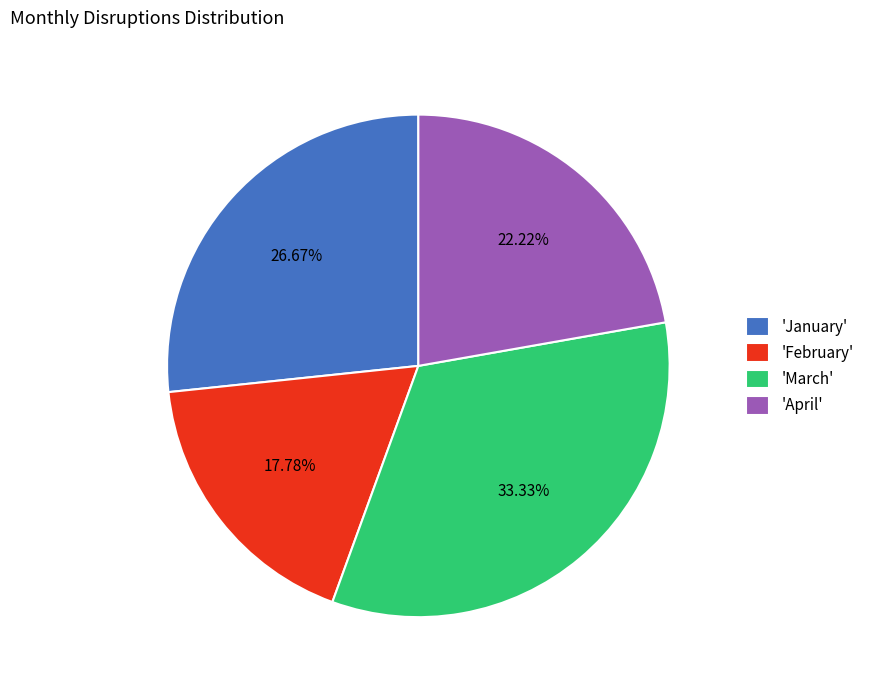

What is the smallest slice in the pie chart?

'February'